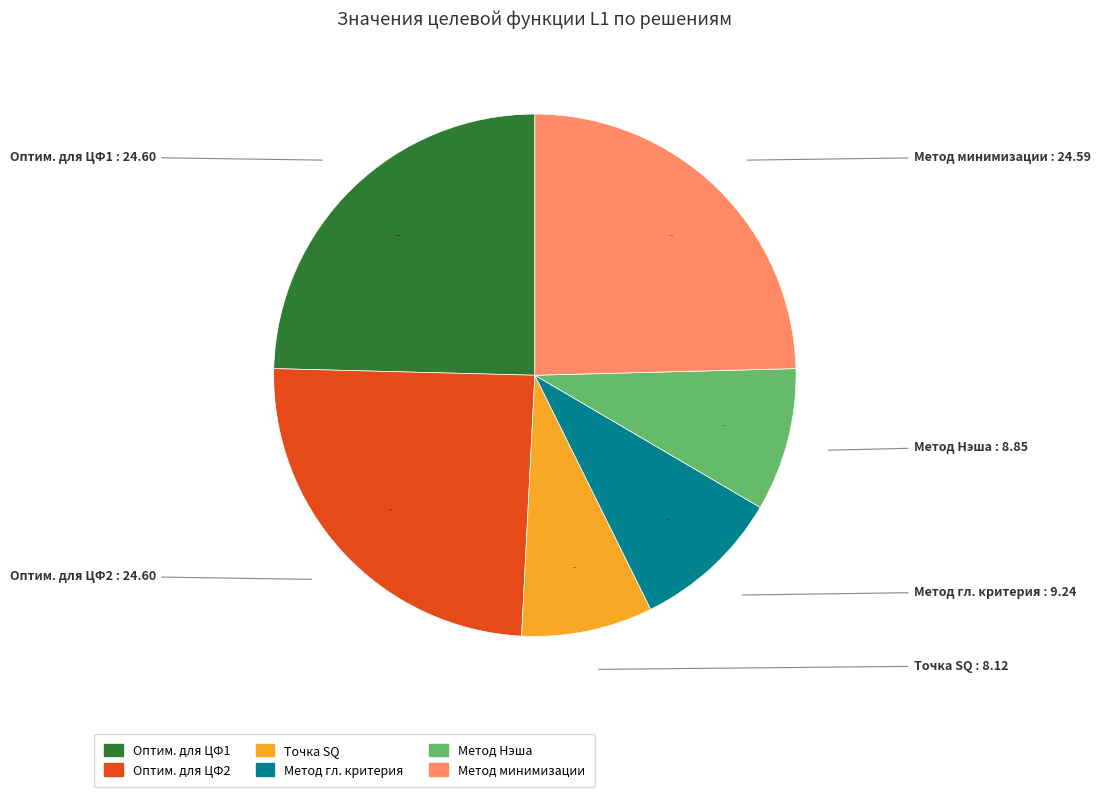

Is there a majority slice in this chart?

No